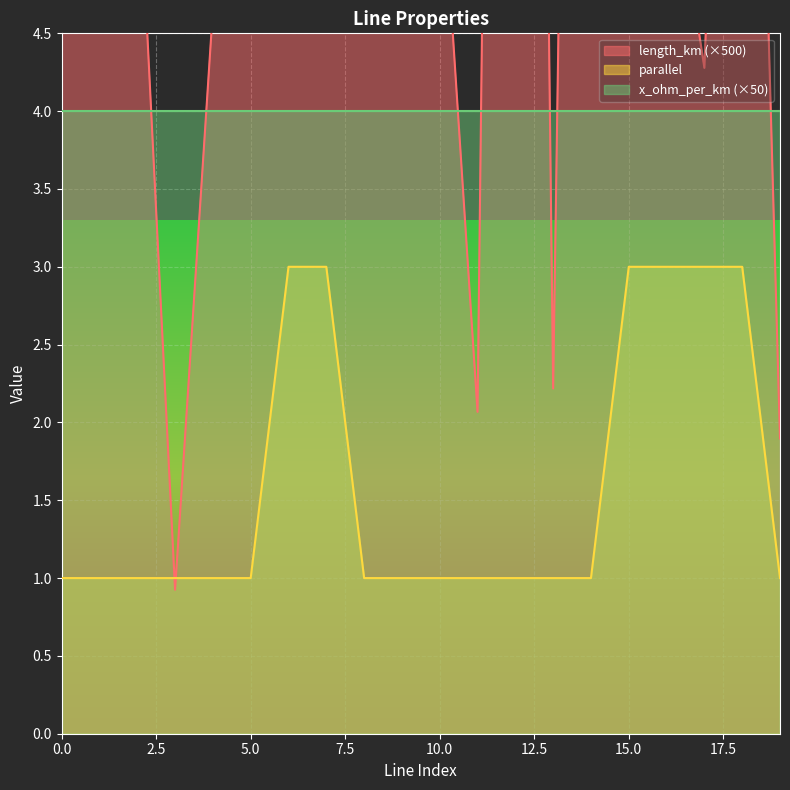

What is the highest value of the parallel series?

3.0